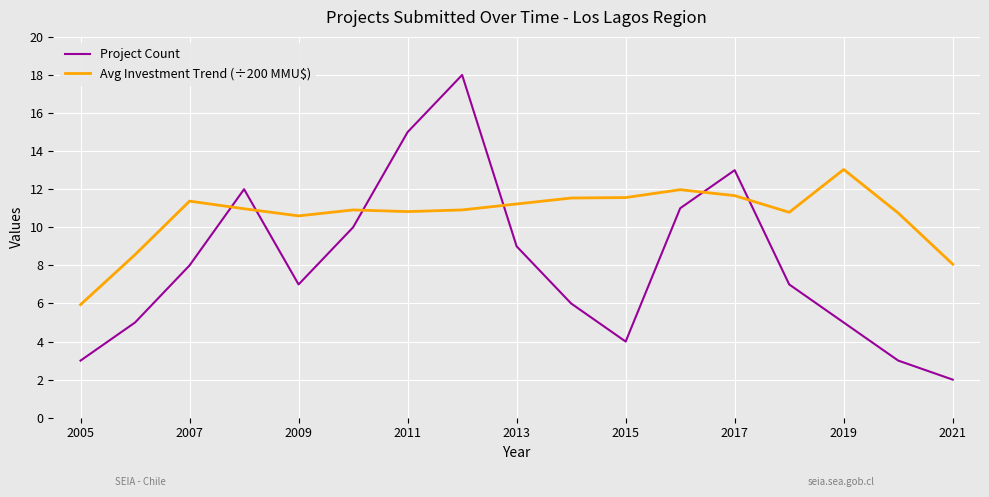

True or false: Avg Investment Trend (÷200 MMU$) and Project Count intersect in this chart.

True